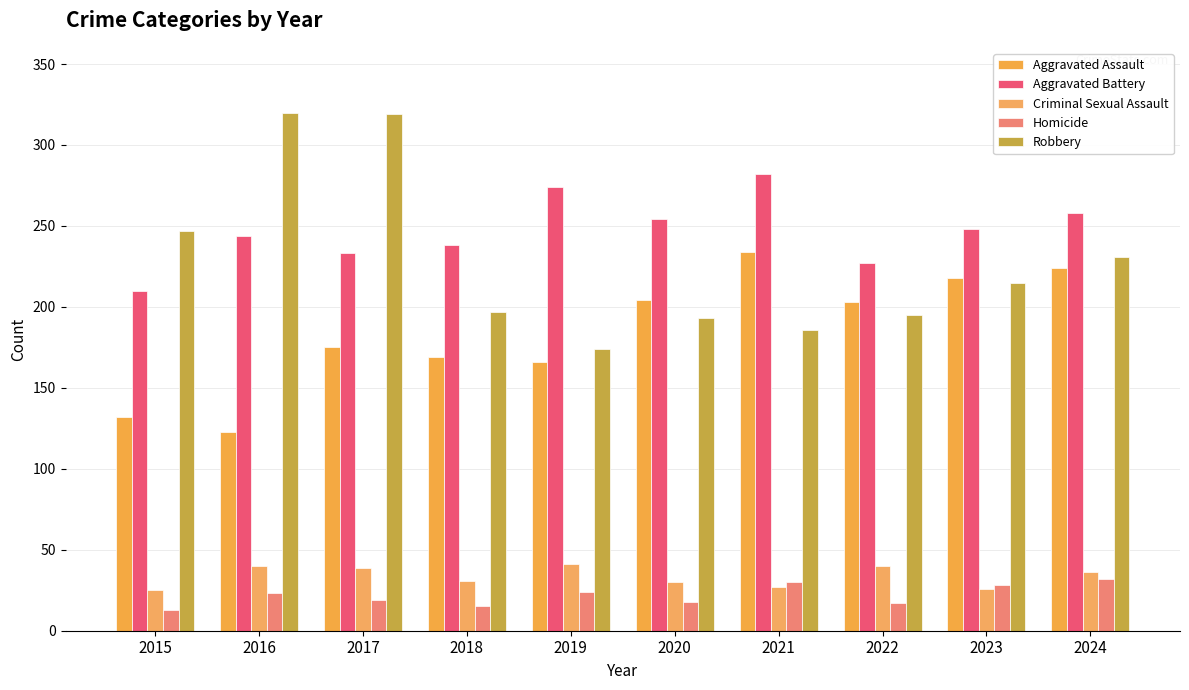

List the labels in order of Robbery value, largest first.

2016, 2017, 2015, 2024, 2023, 2018, 2022, 2020, 2021, 2019